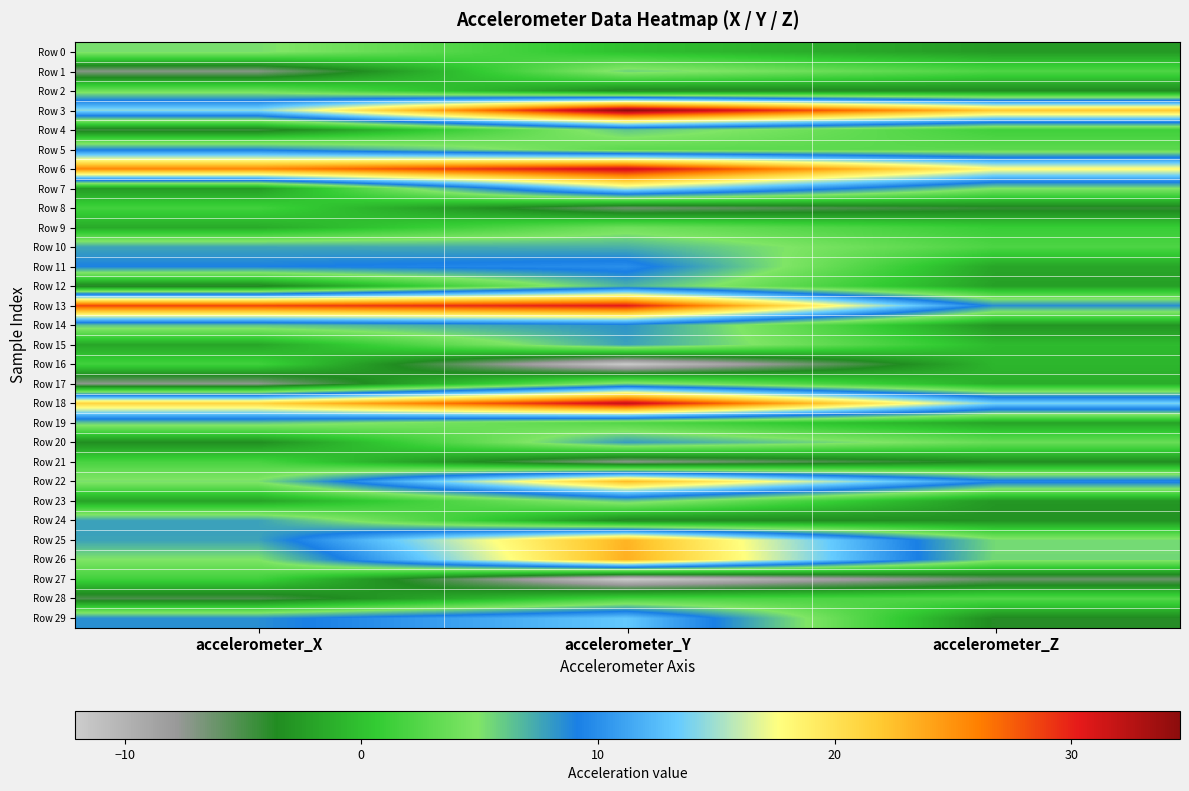

At which category does the chart reach its peak across all series?

accelerometer_Y